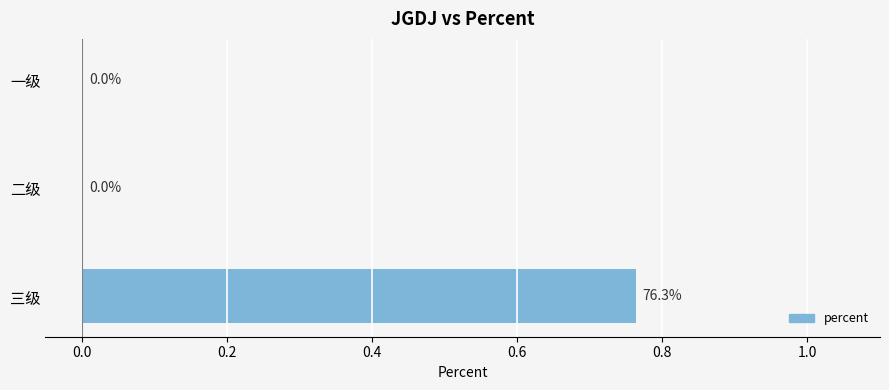

The chart shows a value of 0.0 at 二级. True or false?

True